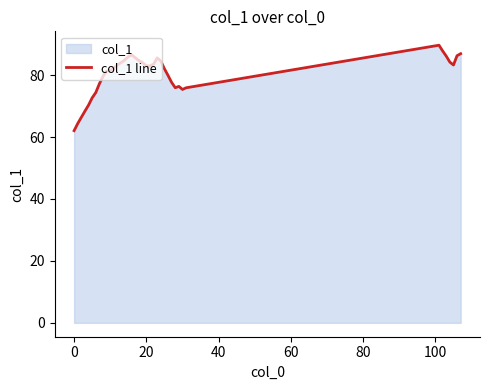

What is the difference between the maximum and minimum values?

27.6